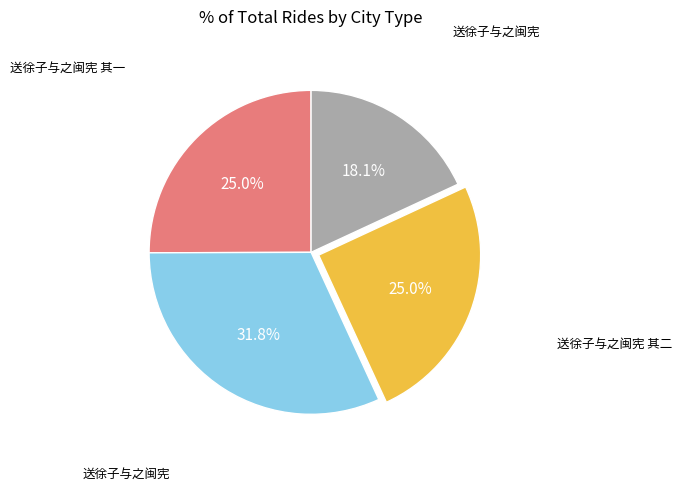

Does any single category account for the majority?

No